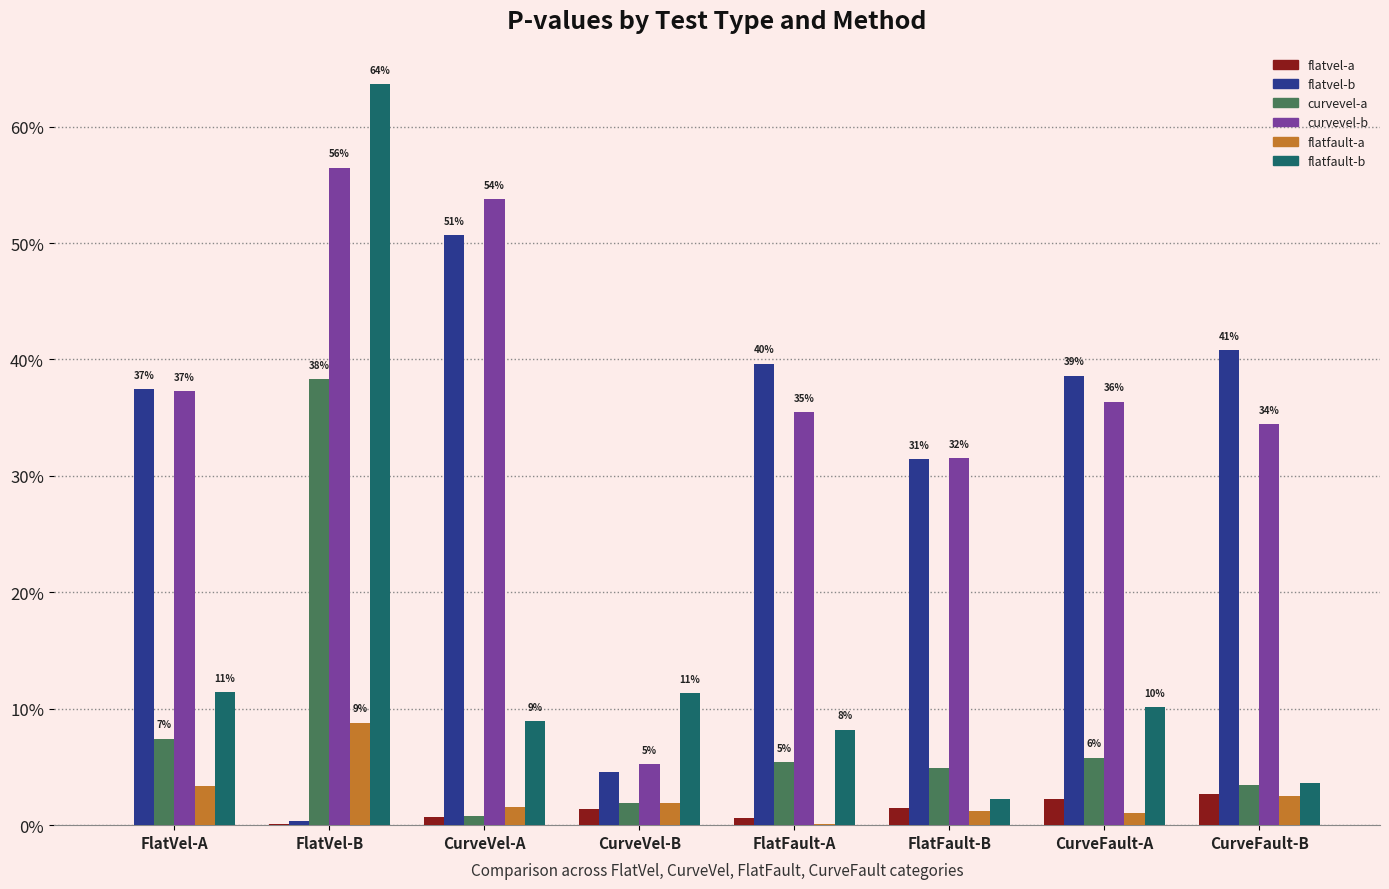

Does the chart contain stacked bars?

No